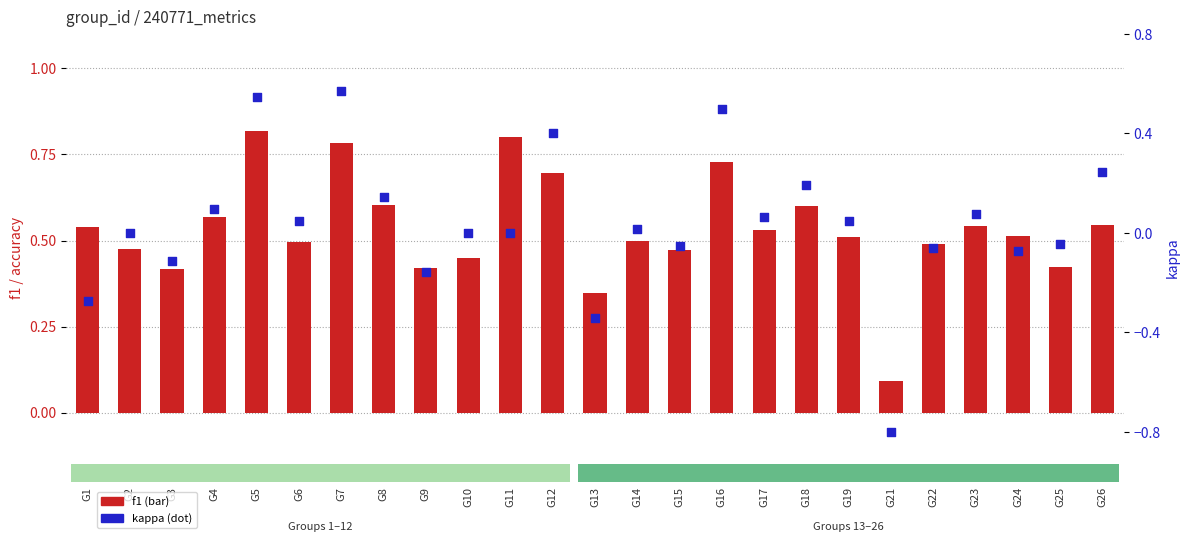

Which series contains the lowest Y value?

kappa